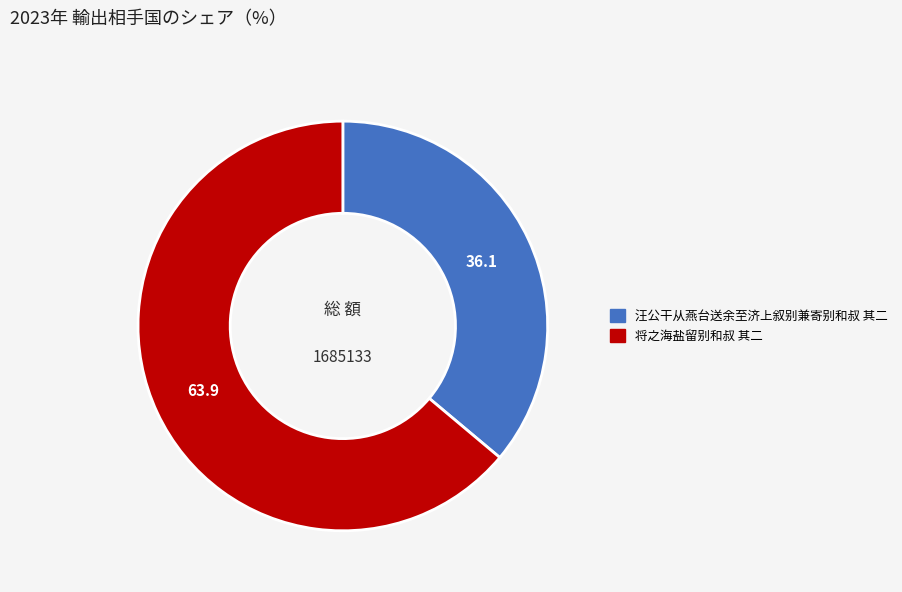

How many slices are in this pie chart?

2